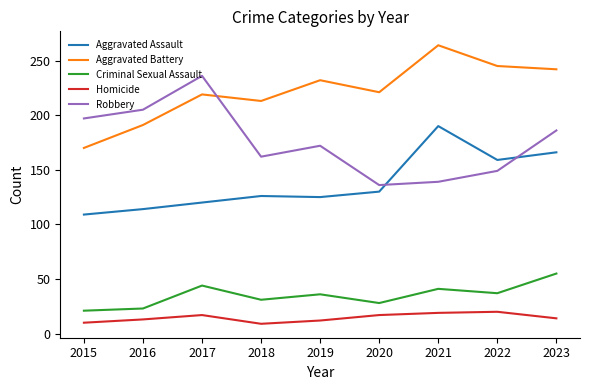

Which series has the largest total across all categories?

Aggravated Battery